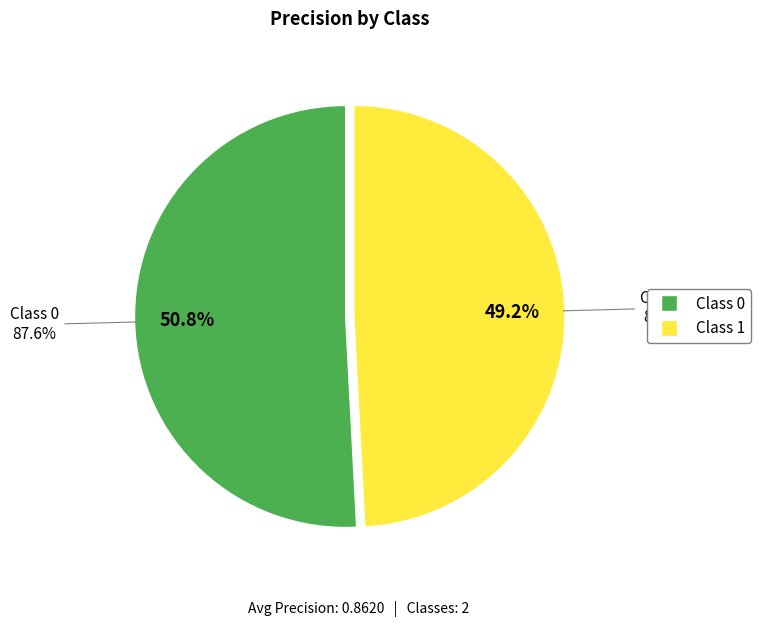

To the nearest percent, what is the combined percentage of 0 and 1?

100%